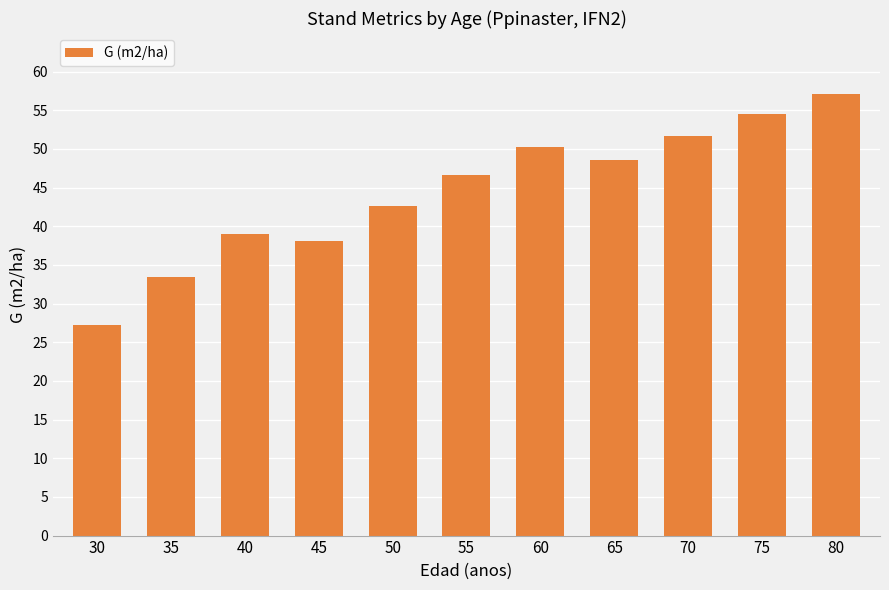

Does the chart contain any negative values?

No